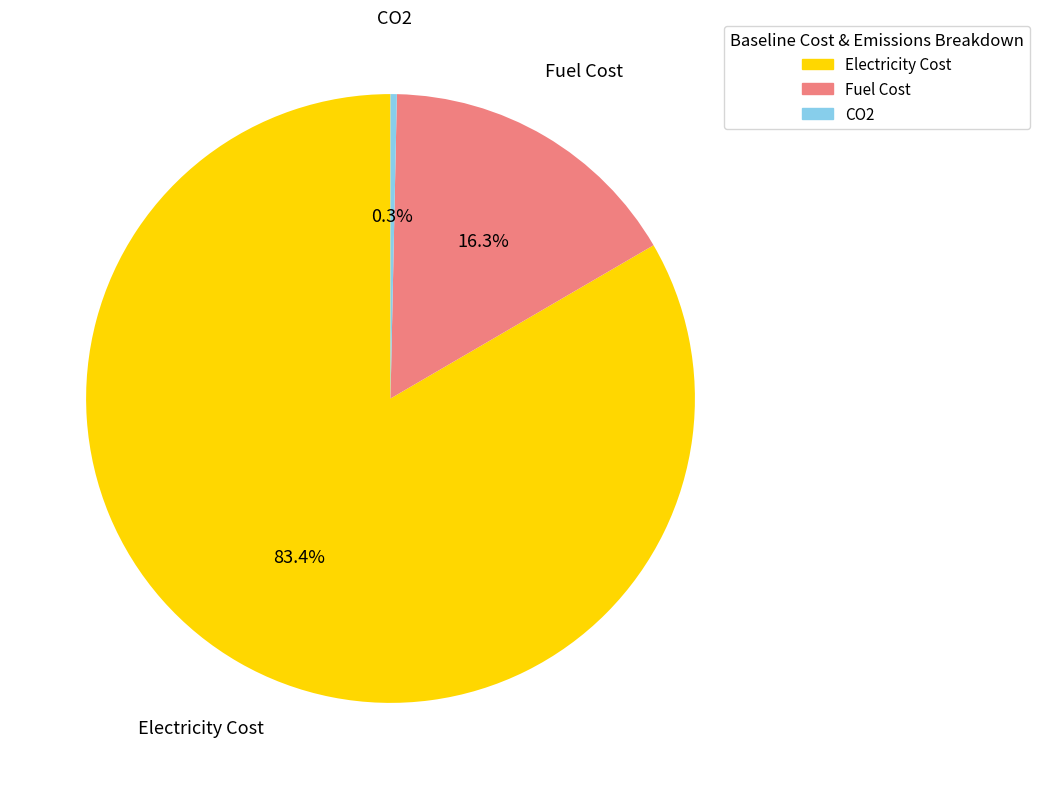

Is there any slice that represents more than half of the pie?

Yes